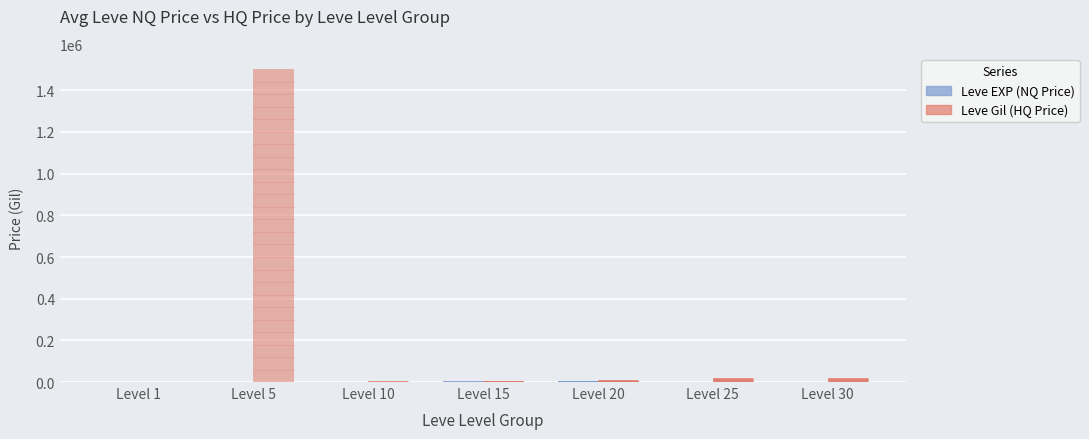

What is the total value across all series at Level 5?

1500899.5